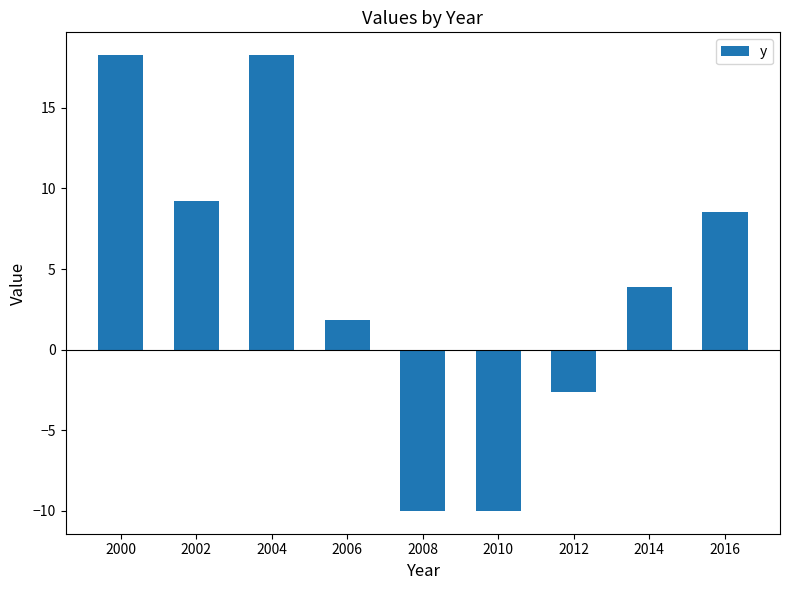

How many data points does each series have?

9